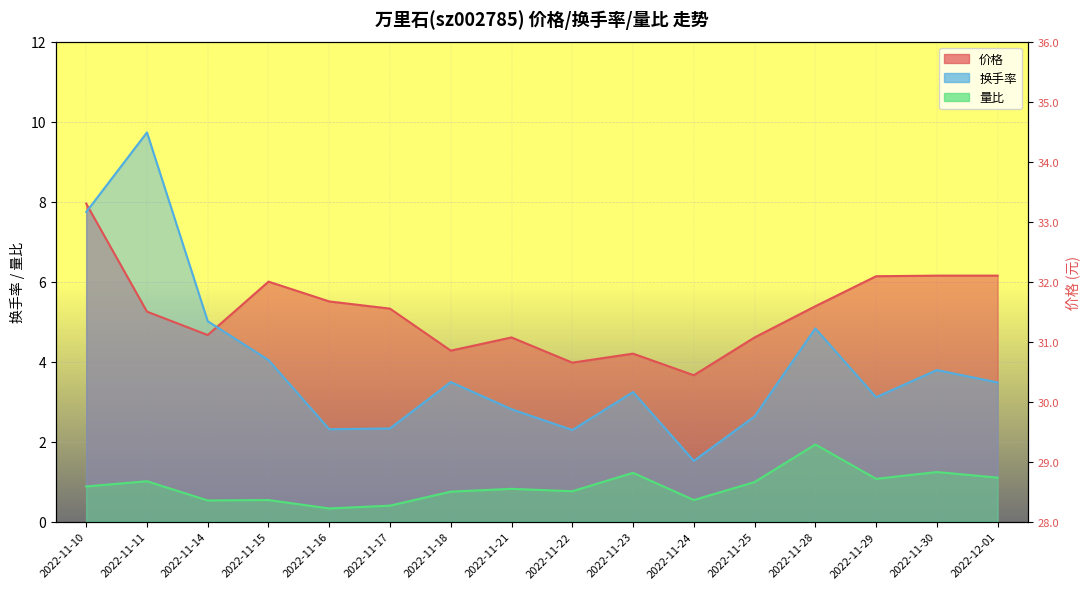

How many categories are shown in the chart?

16